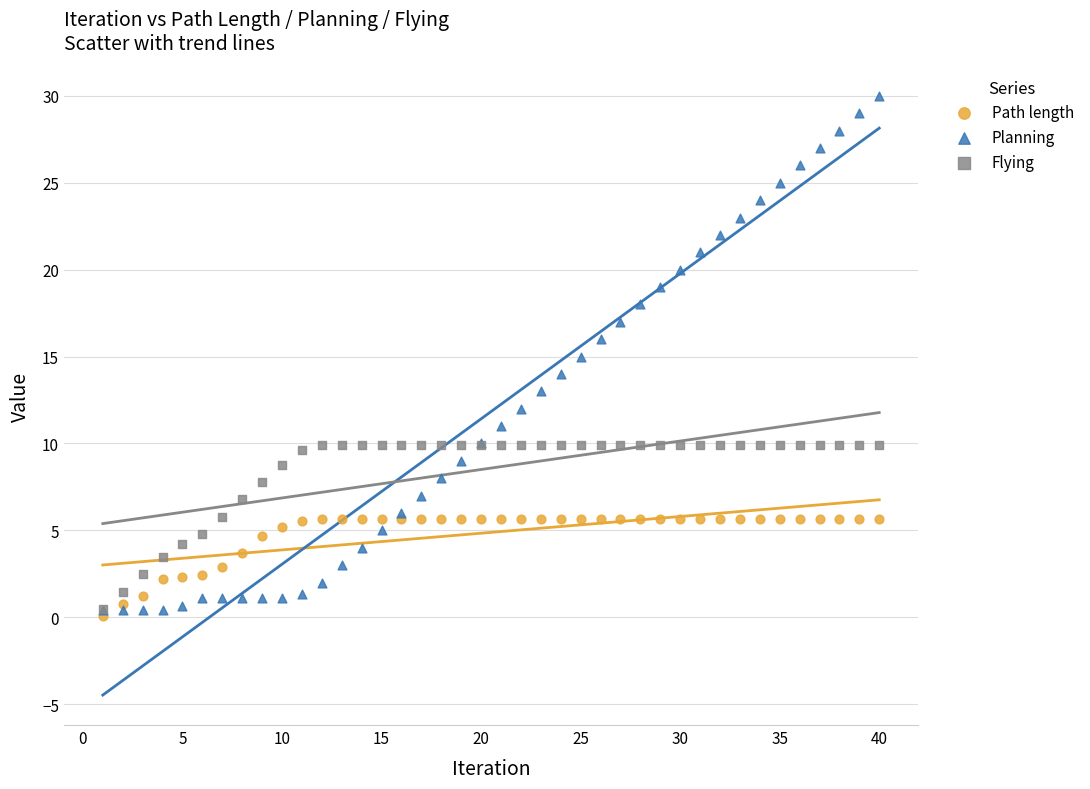

What are all the series names shown in the legend?

Path length, Planning, Flying